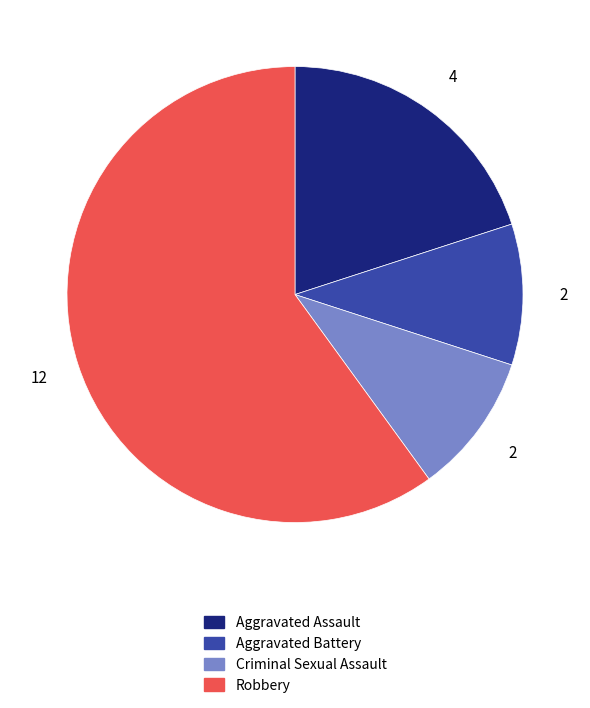

Which has a higher value, Aggravated Assault or Aggravated Battery?

Aggravated Assault